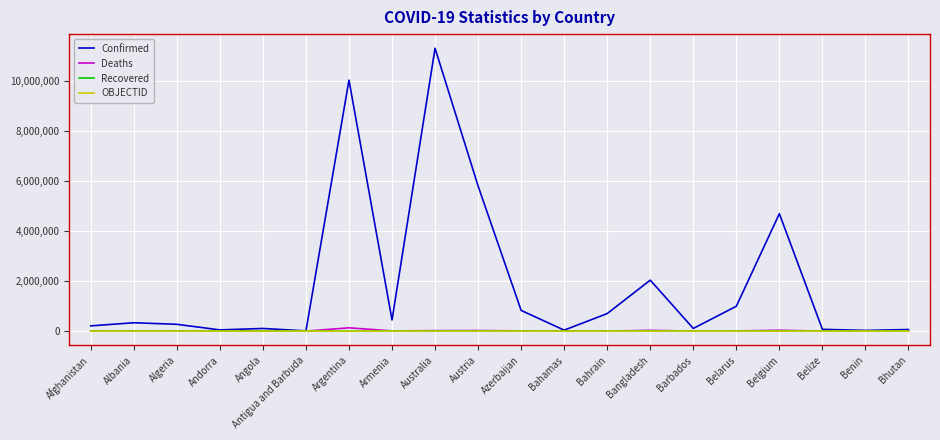

The Recovered series shows 0 at Azerbaijan. True or false?

True